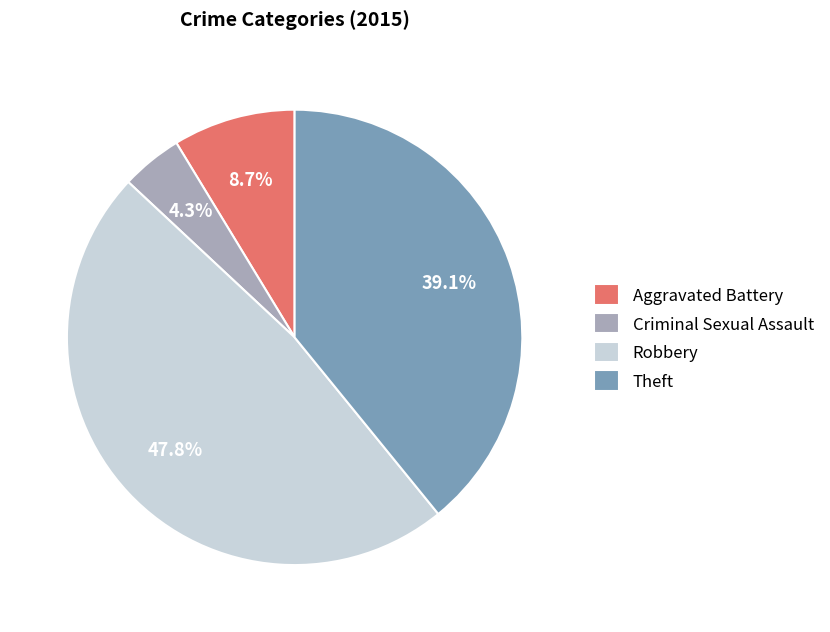

To the nearest percent, what is the combined percentage of Aggravated Battery and Criminal Sexual Assault?

13%